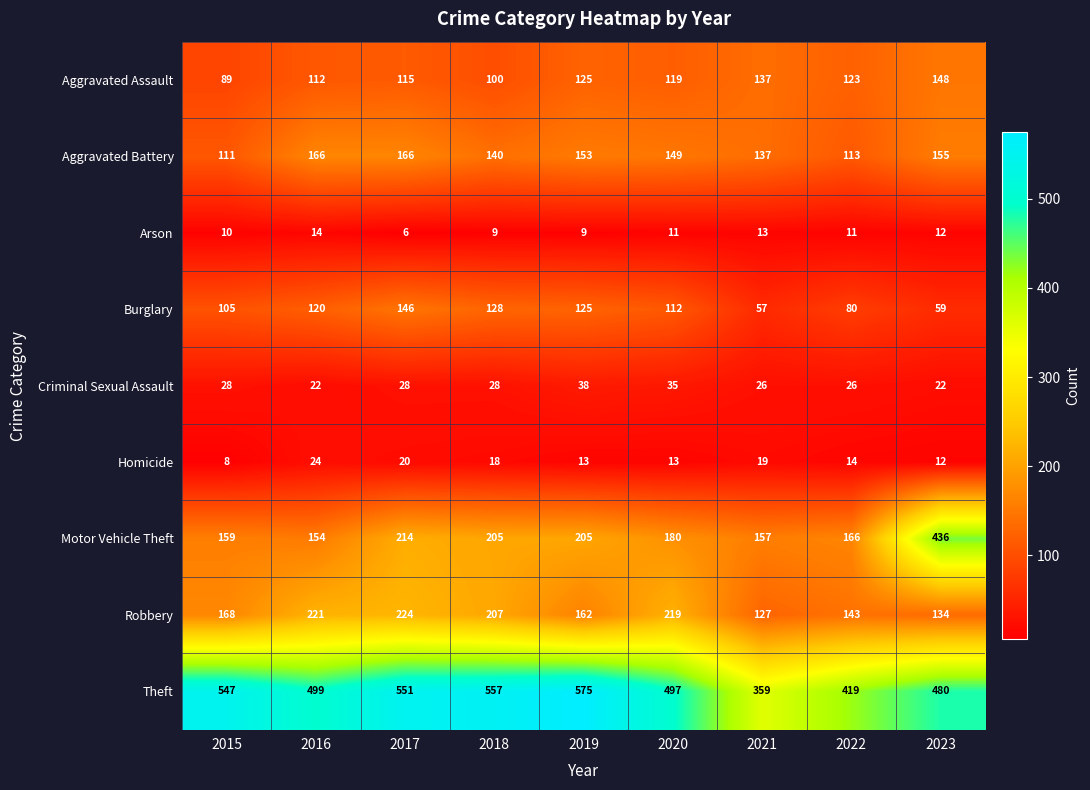

What is the spread (max minus min) of values at 2016?

485